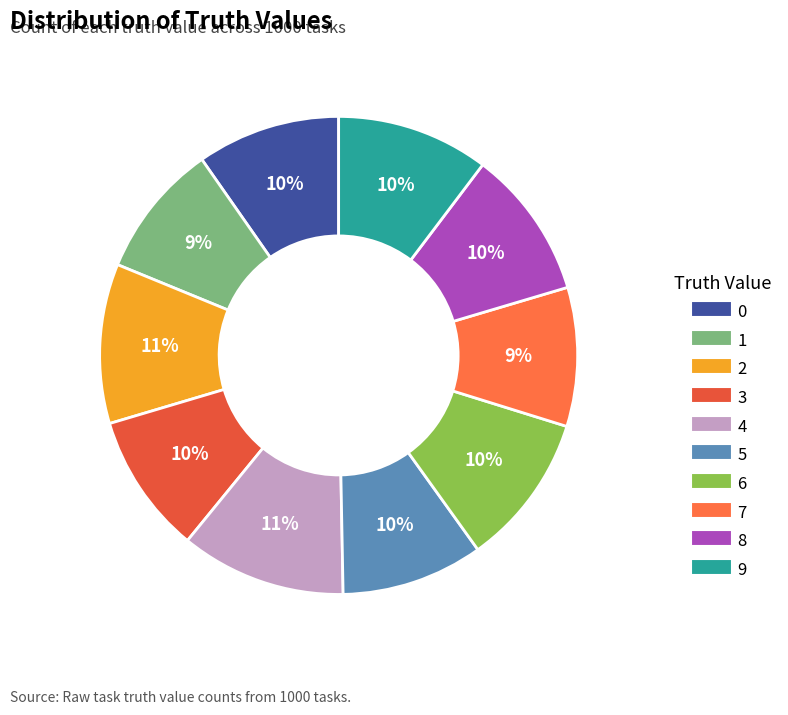

Combined, do 8 and 4 account for over 50%?

No